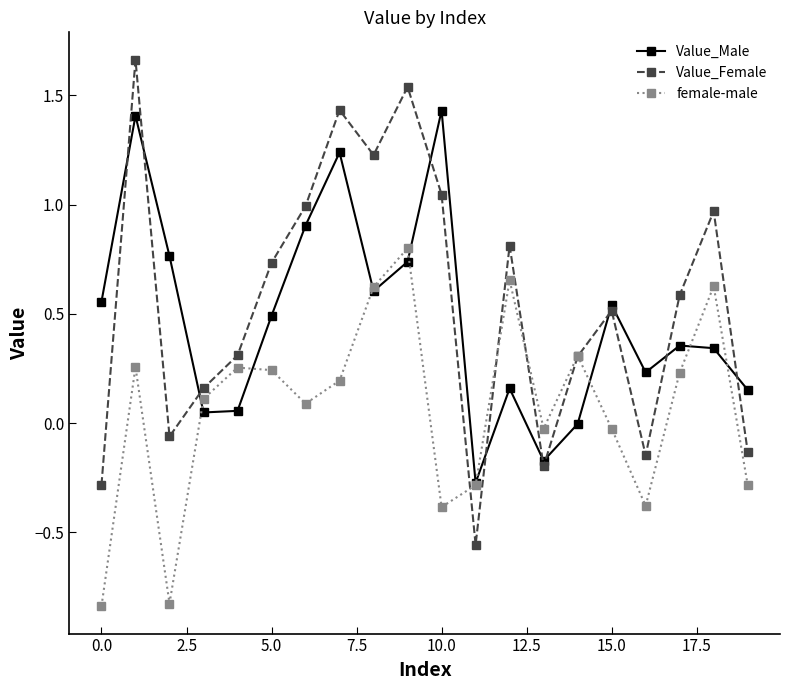

Which series has the largest range (max minus min)?

Value_Female